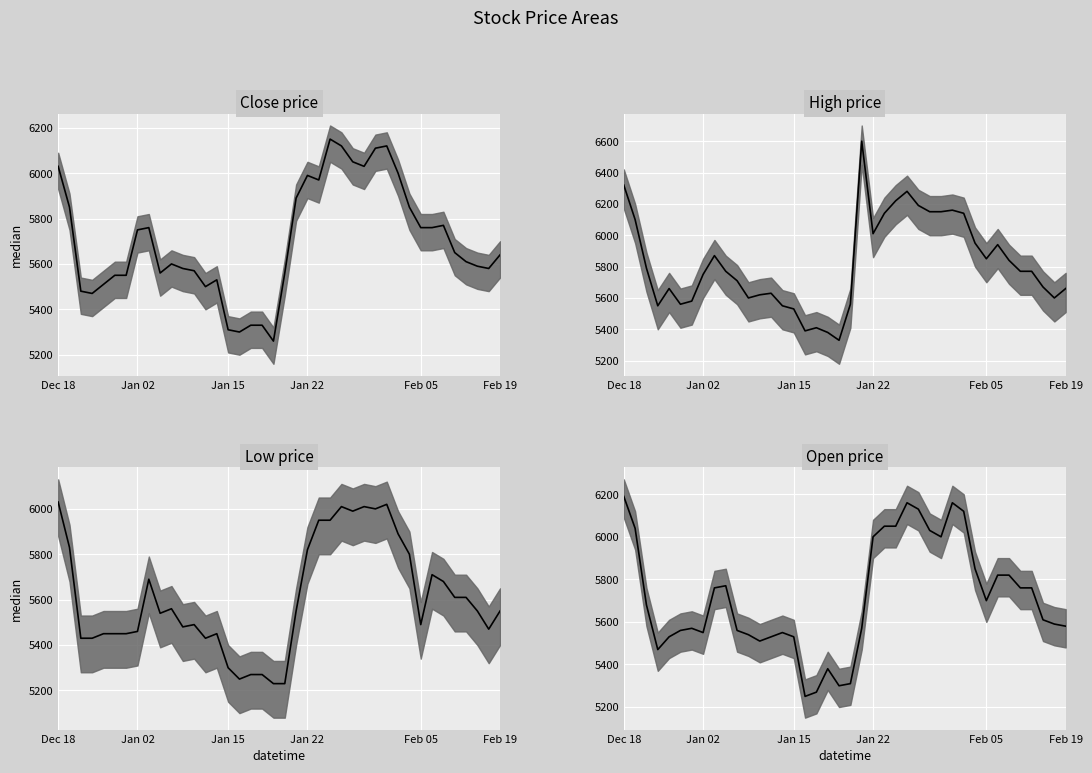

What is the spread (max minus min) of values at 21?

1050